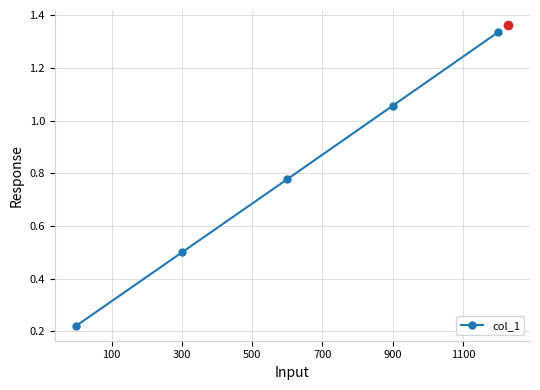

What is the sum of all values?

3.9